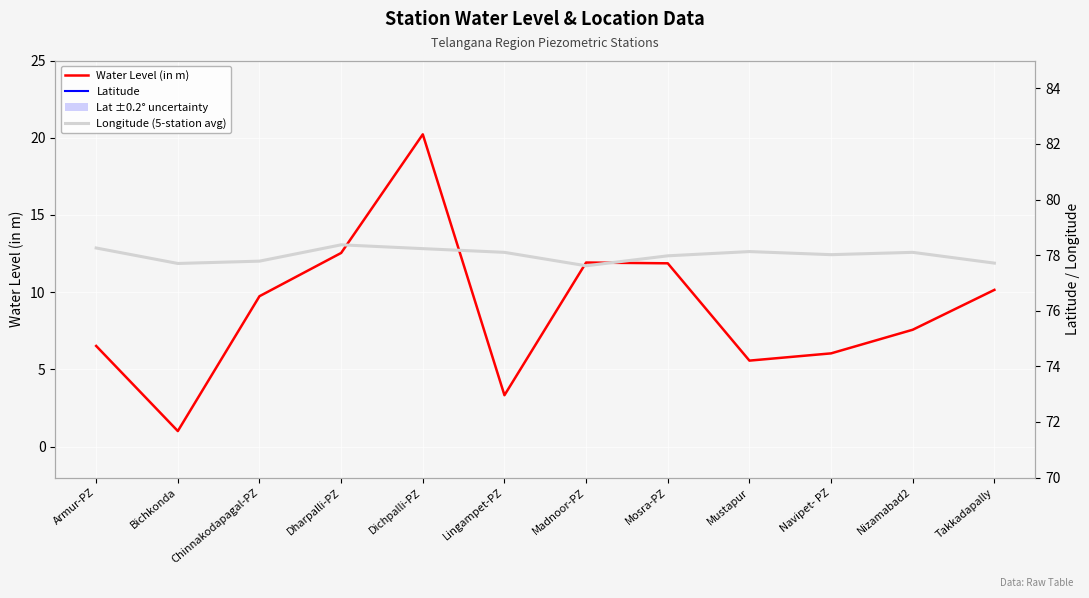

What is the maximum value for Longitude (5-station avg)?

78.4